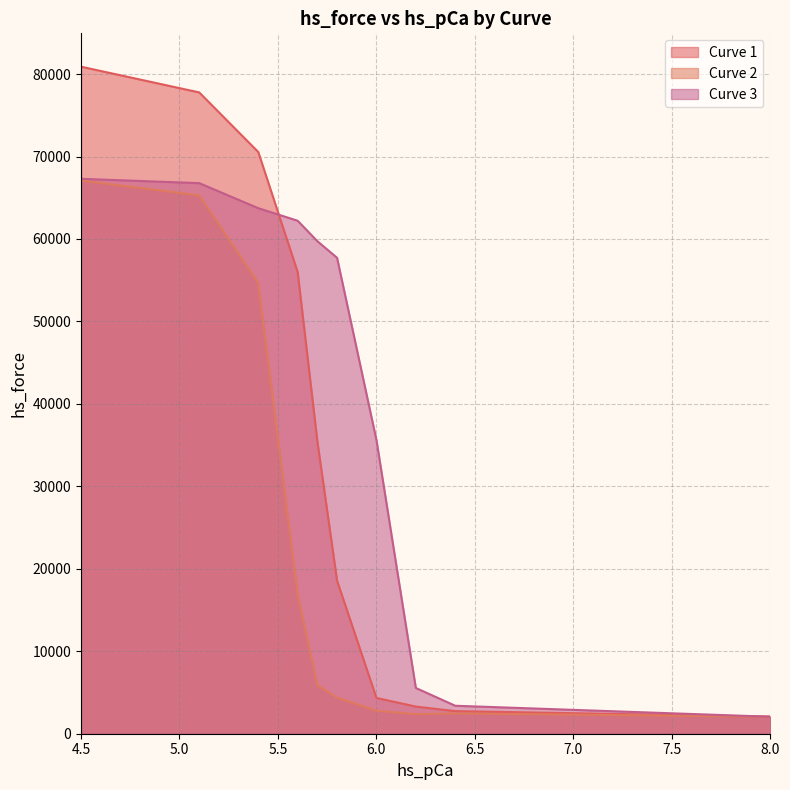

Does the chart display data point markers on the line(s)?

No